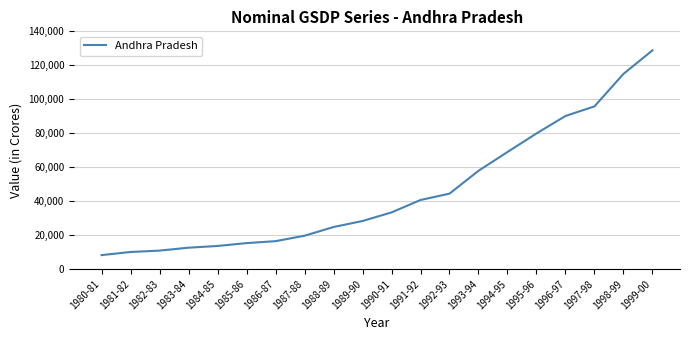

What is the minimum value shown in the chart?

8191